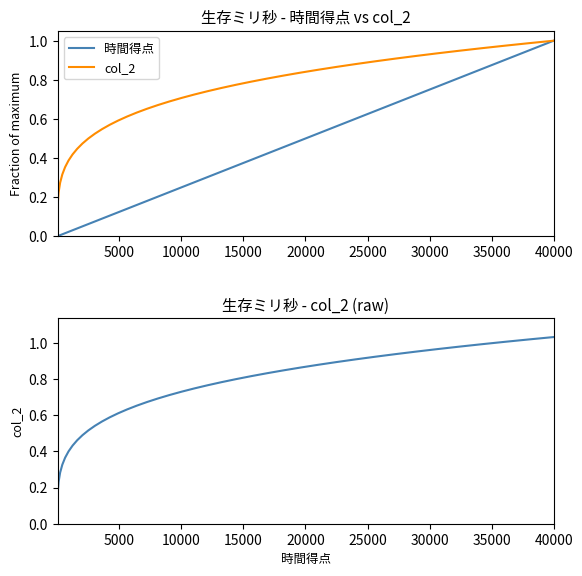

What is the value of the col_2 point at the 24th from the left?

0.8